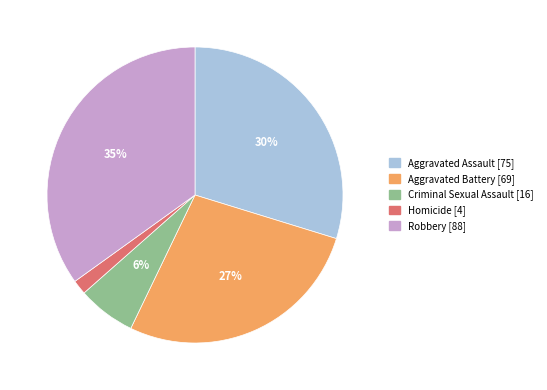

Which has a higher value, Criminal Sexual Assault or Aggravated Assault?

Aggravated Assault